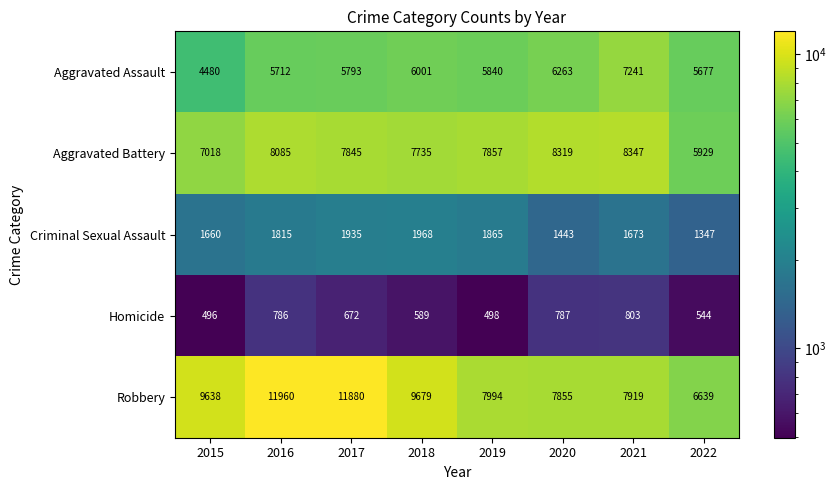

At which label does Aggravated Assault reach its peak?

2021